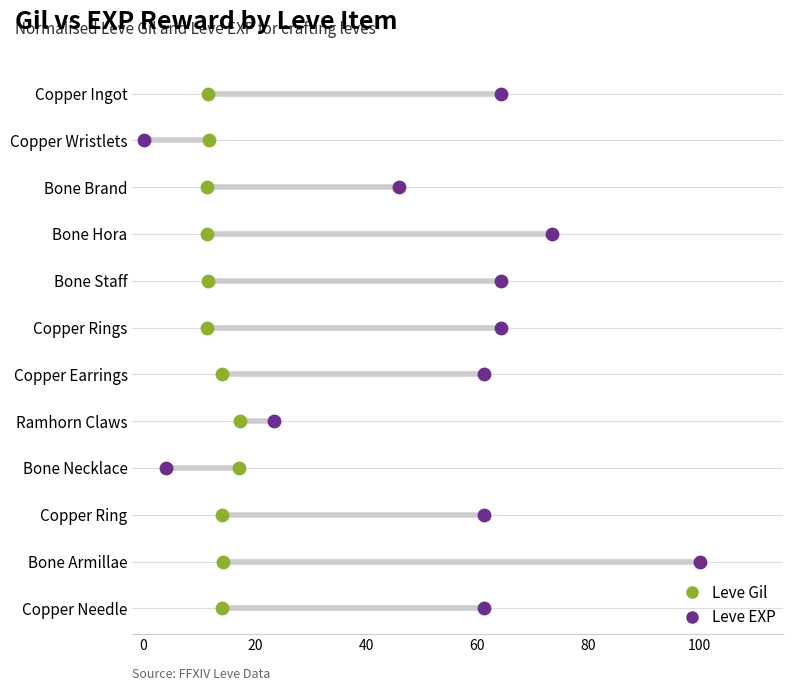

Which series reaches the minimum Y coordinate?

Leve Gil